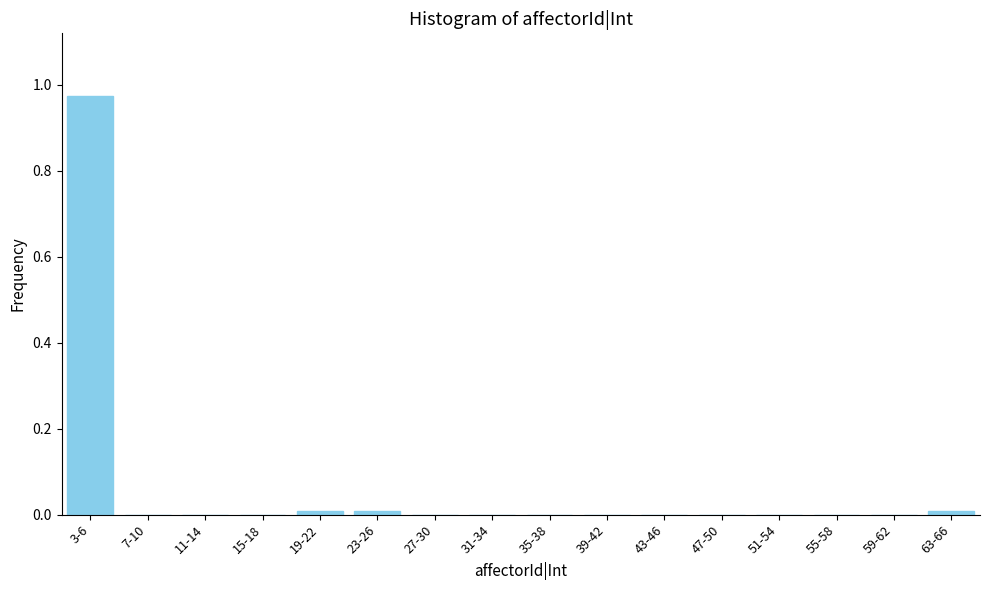

Between 3-6 and 31-34, which is larger?

3-6